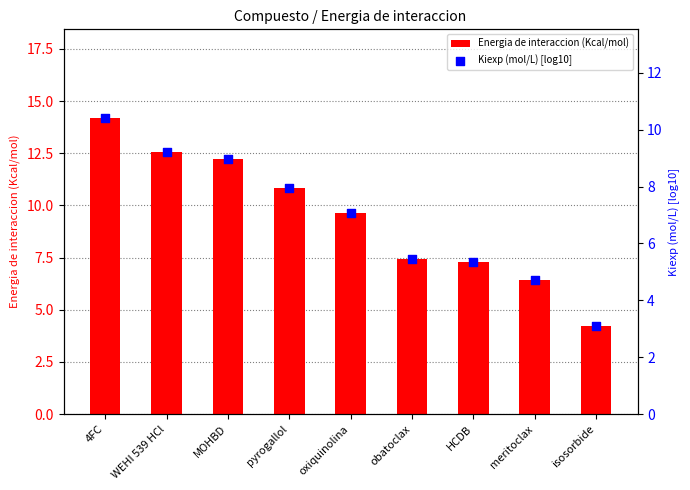

Which series has the largest total across all categories?

Energia de interaccion (Kcal/mol)